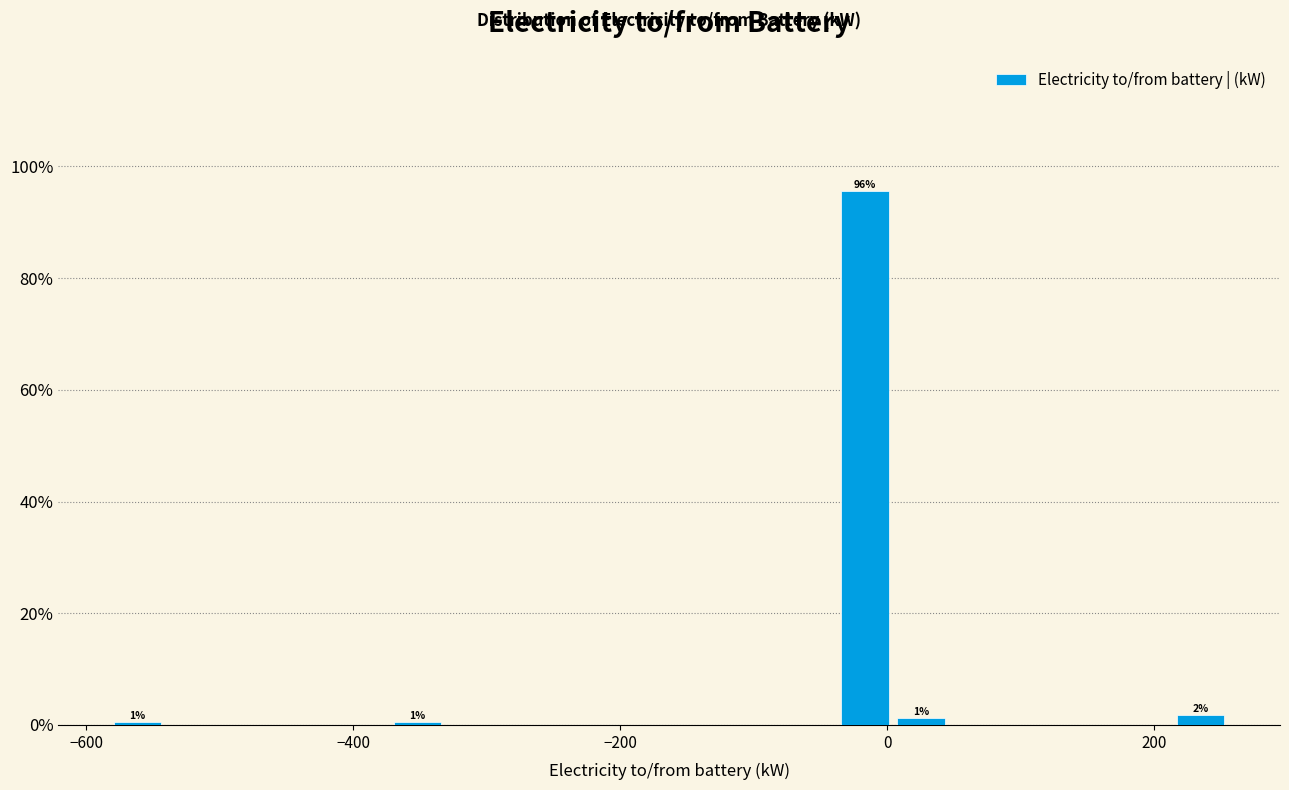

Read against the x-axis, roughly where is the centre of the tallest bar?

-20